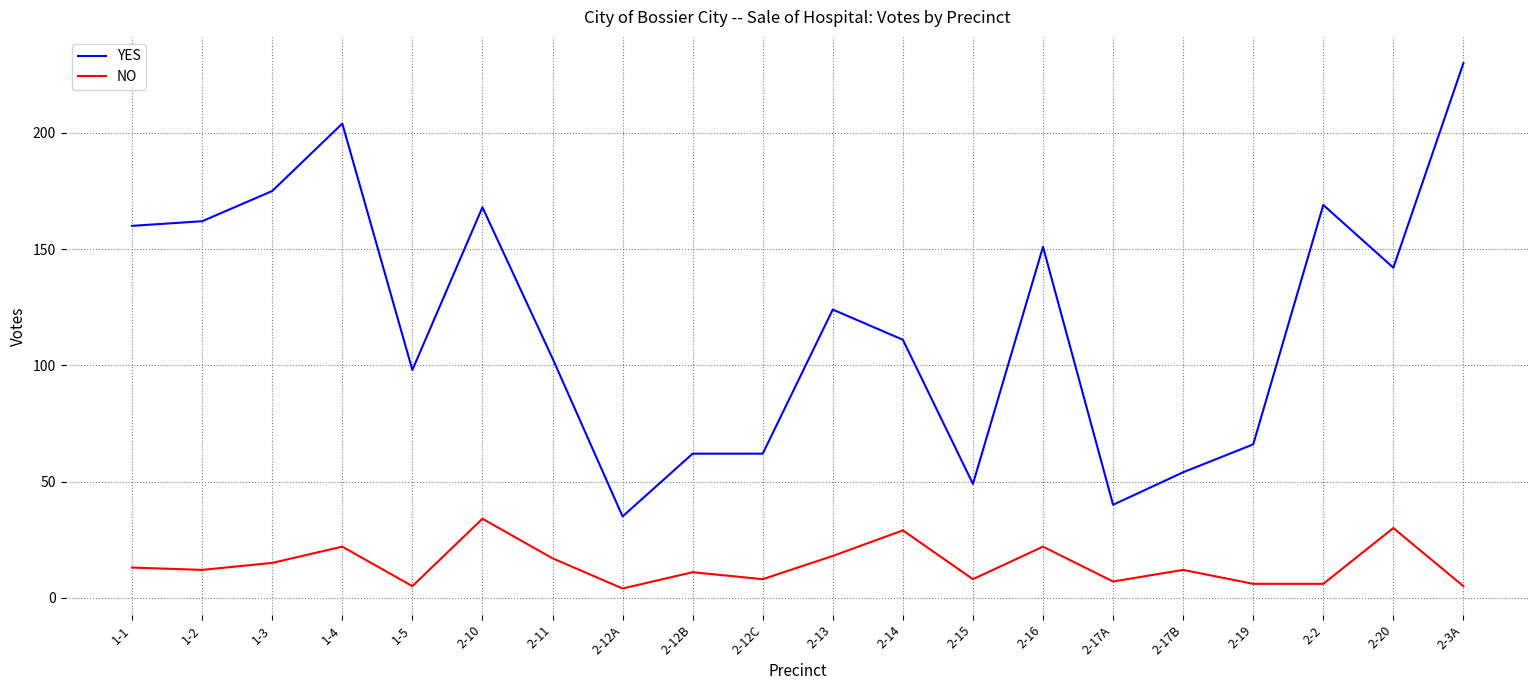

Rank the series by their average value, from highest to lowest.

YES, NO